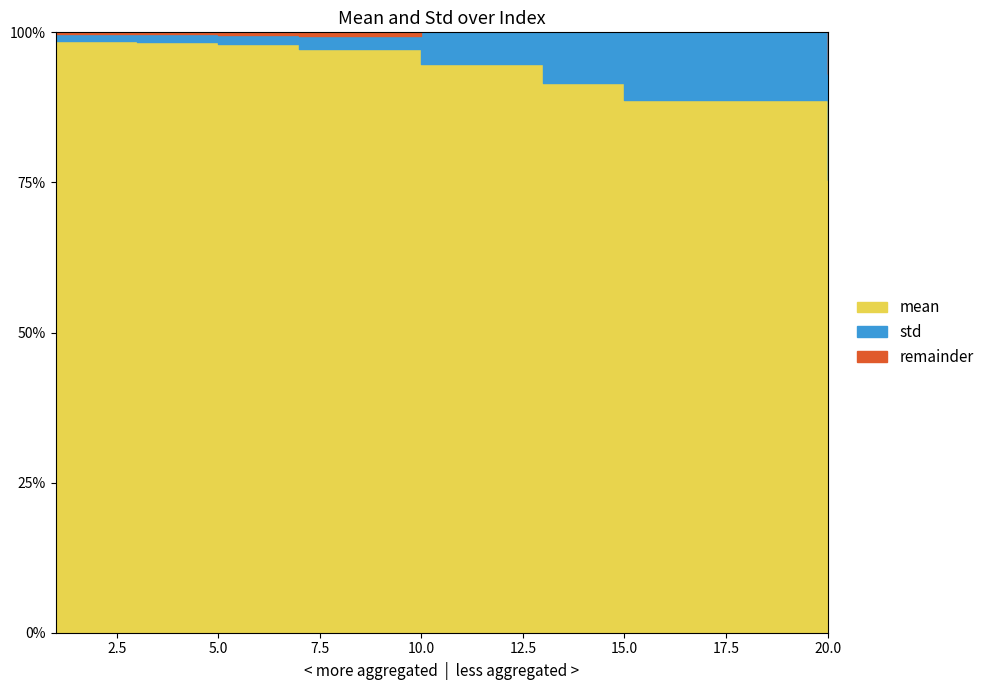

In std, how many points are lower than both neighbors (excluding endpoints)?

1